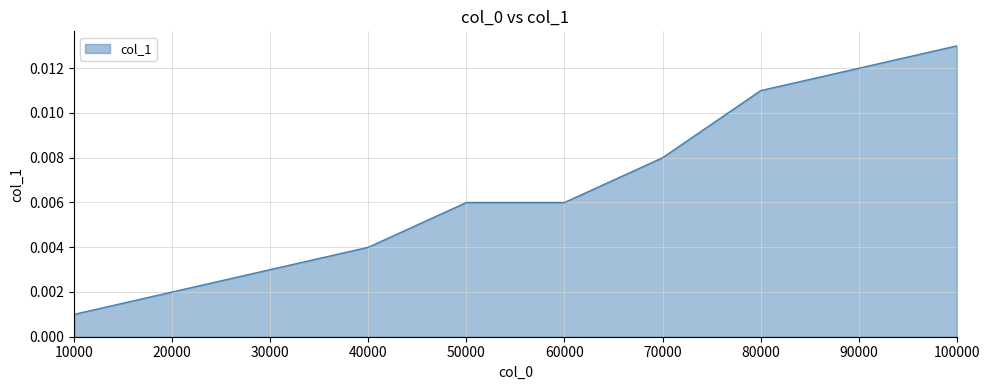

Which has a higher value, 50000 or 20000?

50000